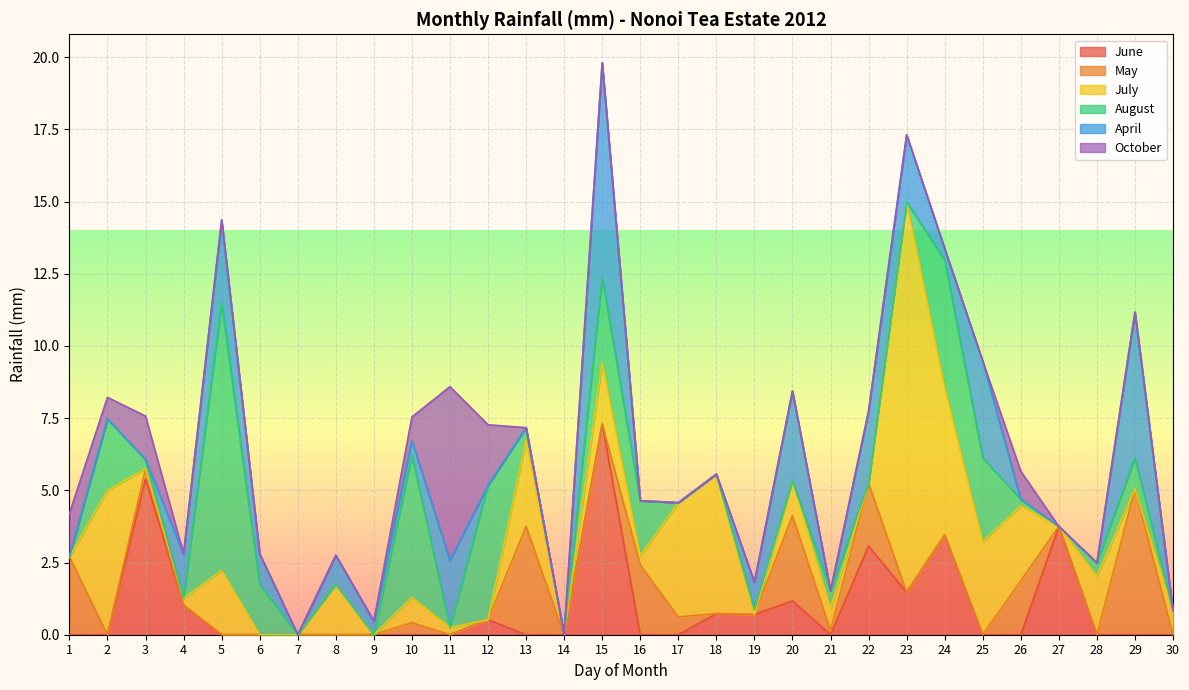

Where do August and May first cross each other?

1 and 2